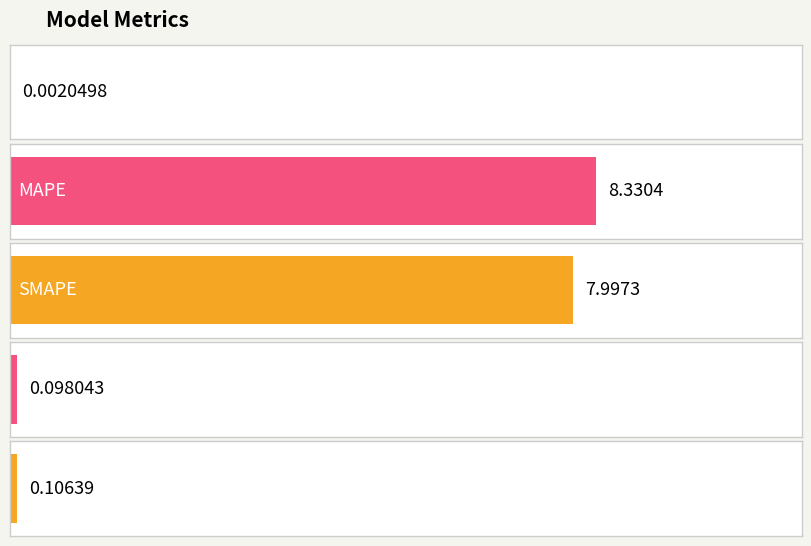

What is the difference between the values at MAPE and Training Time?

8.2